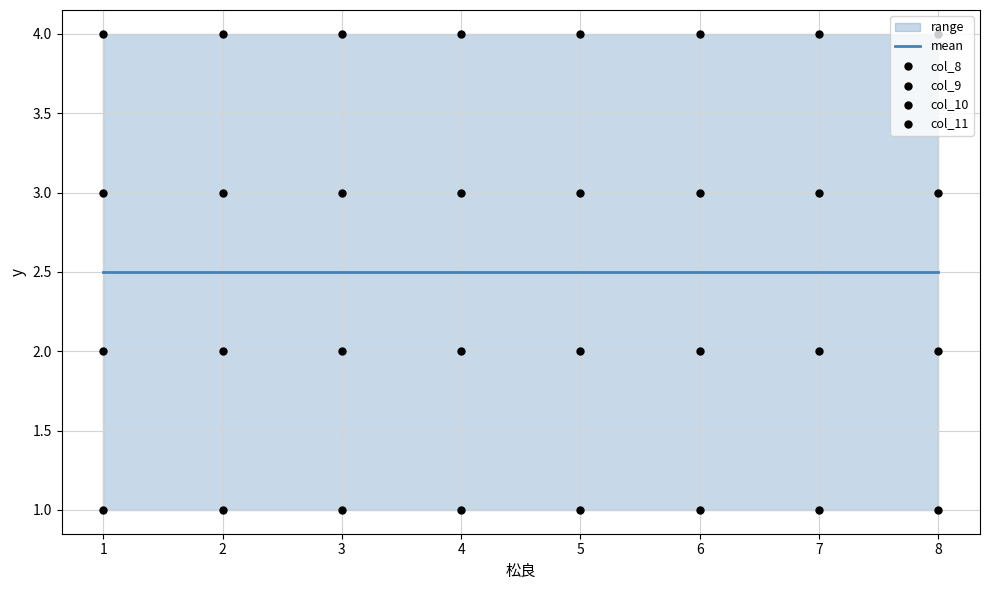

What is the total value across all series at 3?

12.5